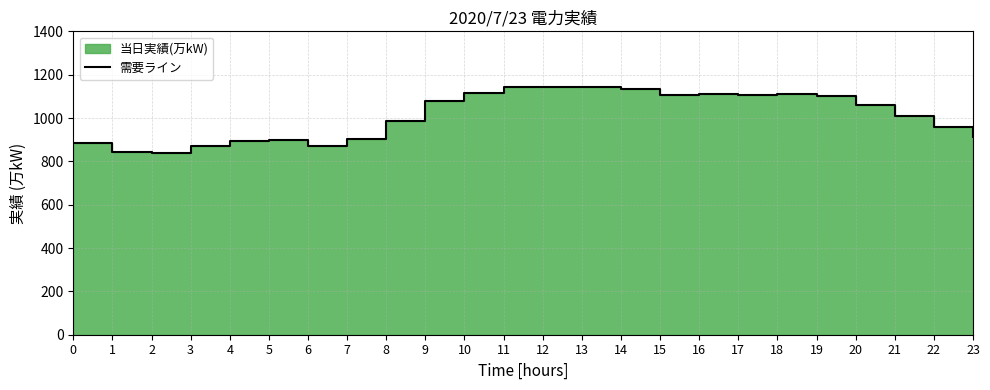

How many lines are shown in the chart?

1